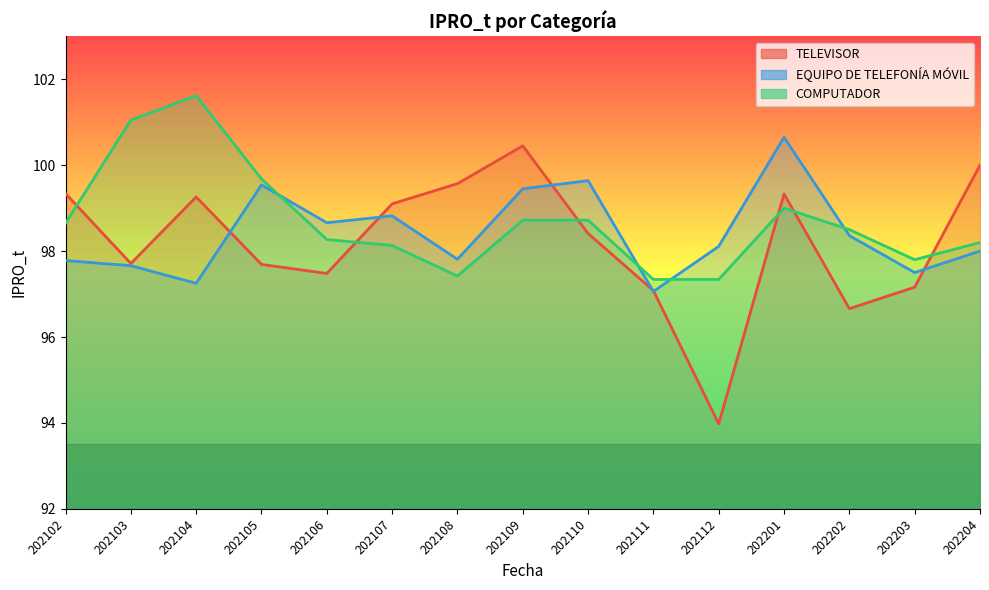

Which has a higher value, 202110 or 202103?

202110